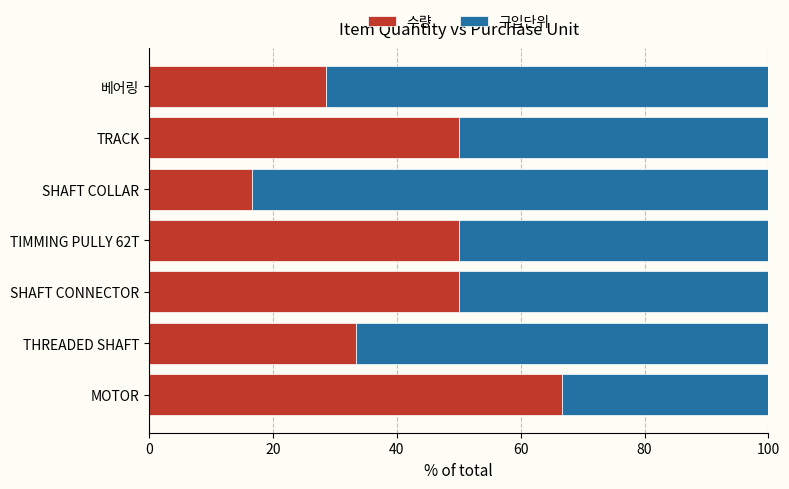

What is the minimum value for 수량?

16.7